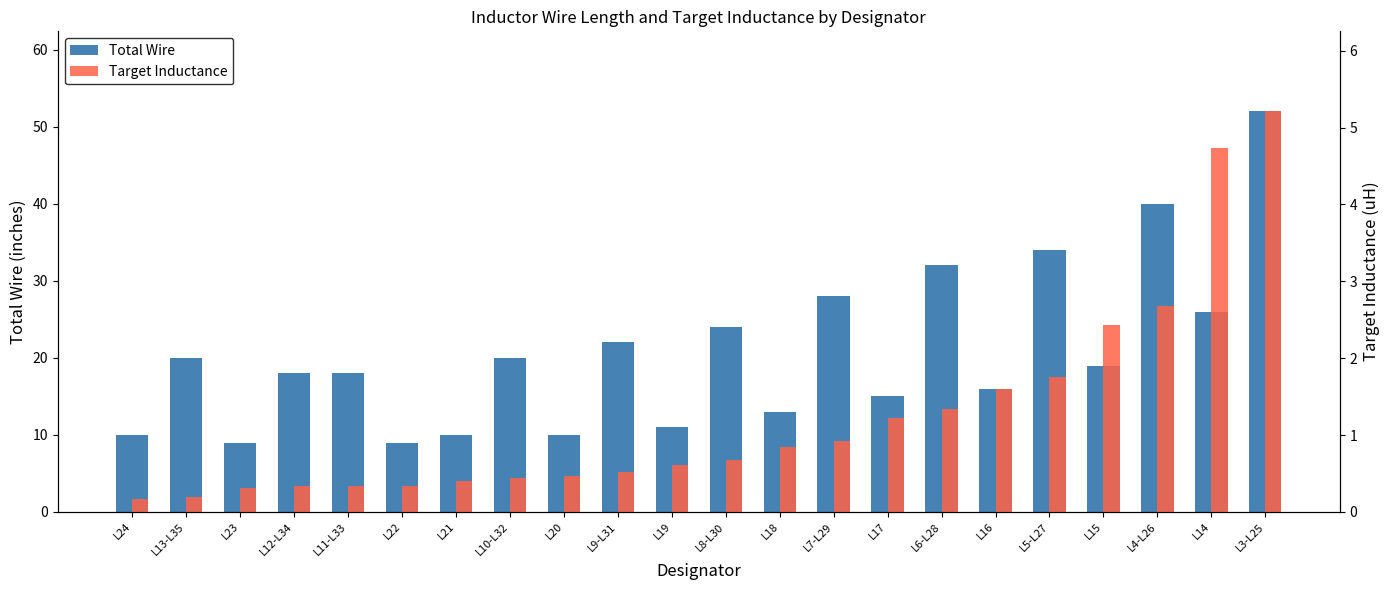

Is the value of Total Wire at L20 greater than the value of Target Inductance at L3-L25?

Yes